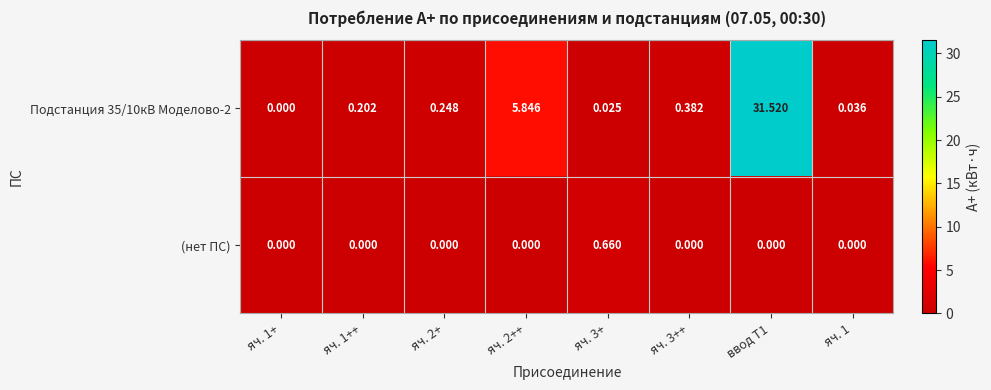

Reading right to left, what are all the values shown in this chart?

Подстанция 35/10кВ Моделово-2: яч. 1=0.0	ввод Т1=31.5	яч. 3++=0.4	яч. 3+=0.0	яч. 2++=5.8	яч. 2+=0.2	яч. 1++=0.2	яч. 1+=0.0
(нет ПС): яч. 1=0.0	ввод Т1=0.0	яч. 3++=0.0	яч. 3+=0.7	яч. 2++=0.0	яч. 2+=0.0	яч. 1++=0.0	яч. 1+=0.0